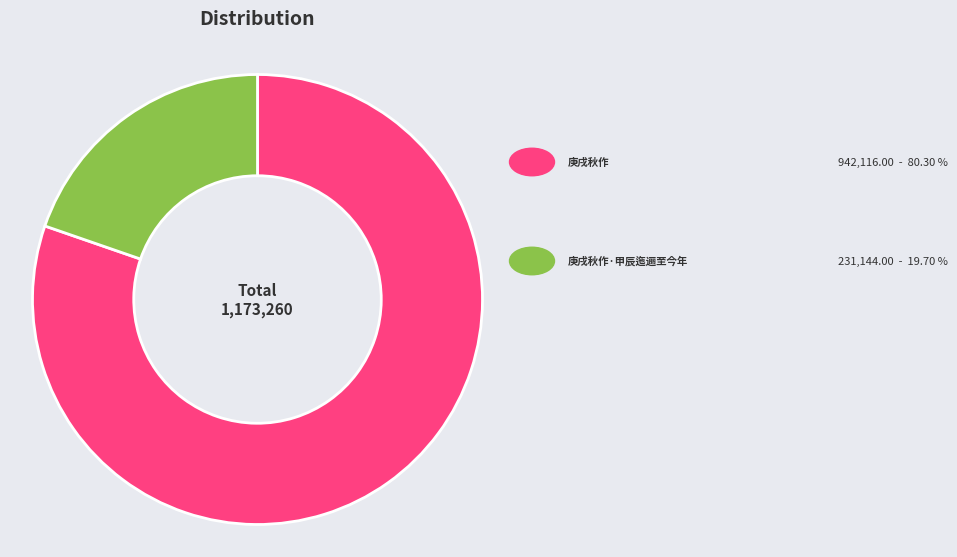

Is there a majority slice in this chart?

Yes